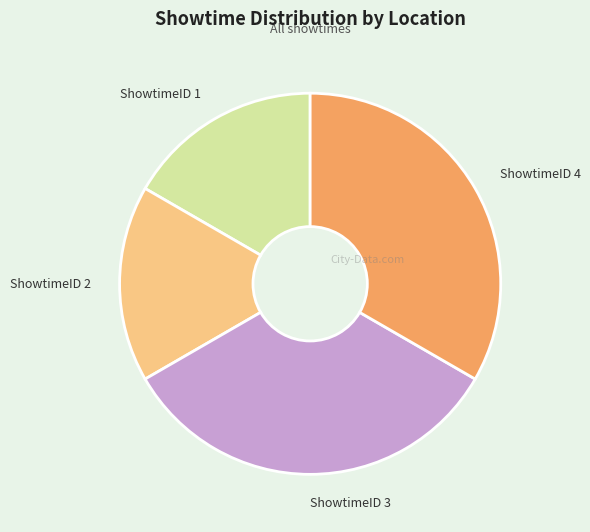

The ShowtimeID 1 slice represents 6% of the pie. True or false?

False